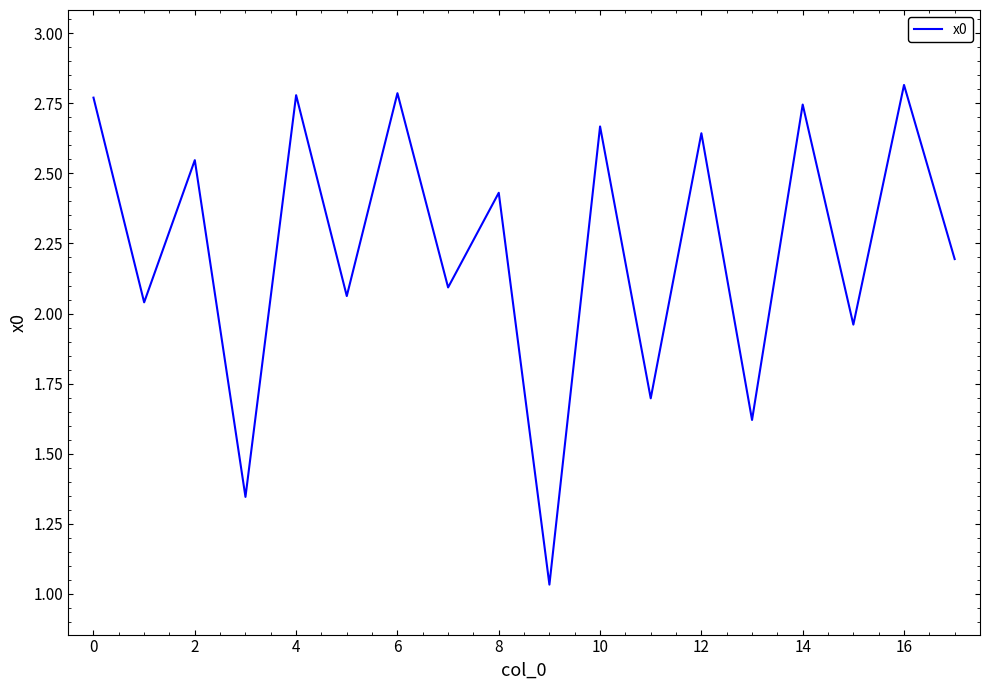

What is the average value?

2.2